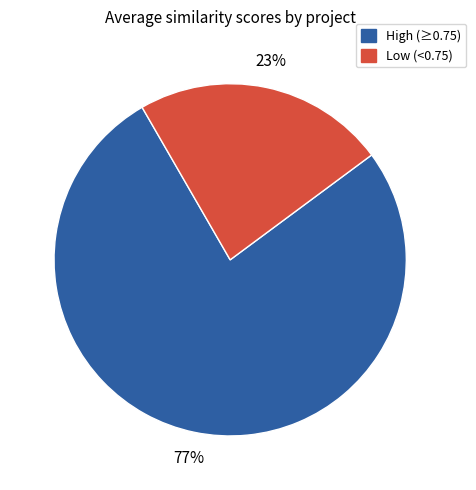

Which slice is the largest?

High (≥0.75)